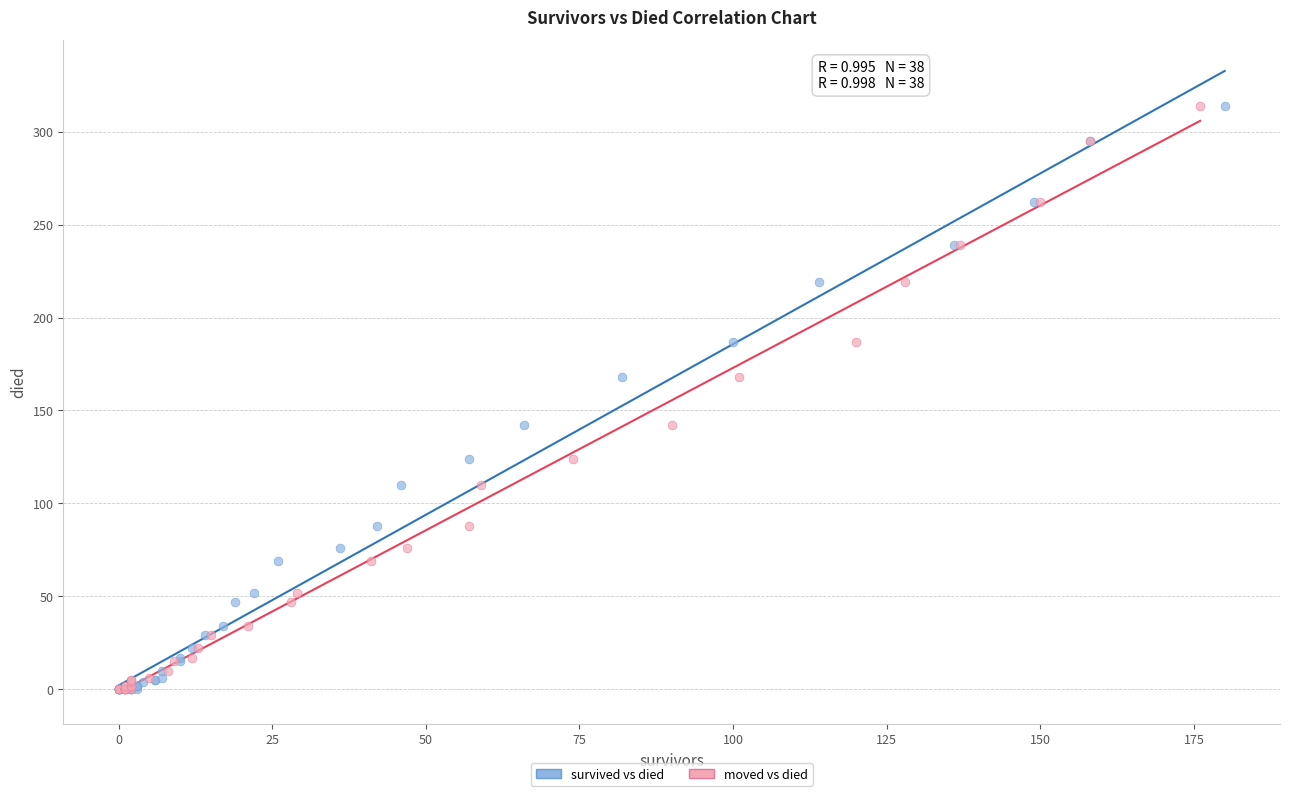

What are all the series names shown in the legend?

survived vs died, moved vs died